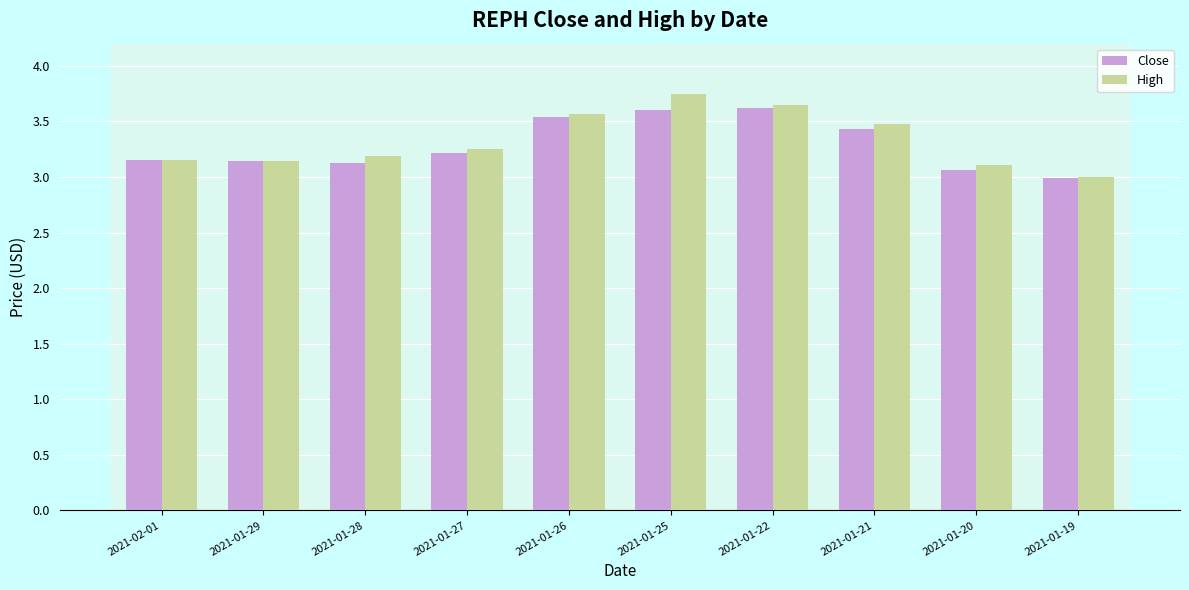

What is the sum of all Close values?

32.9